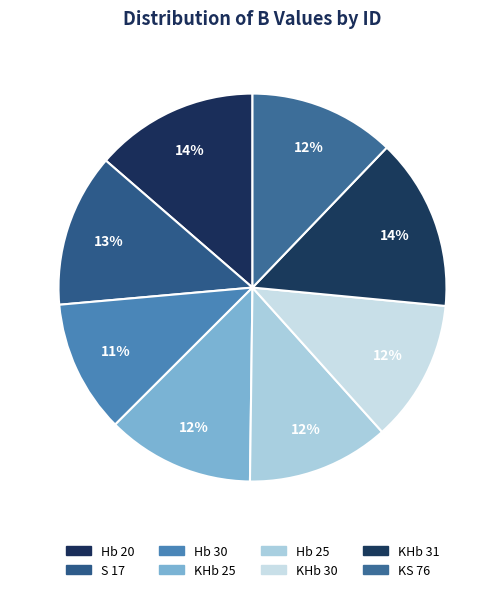

How many segments does this pie chart have?

8